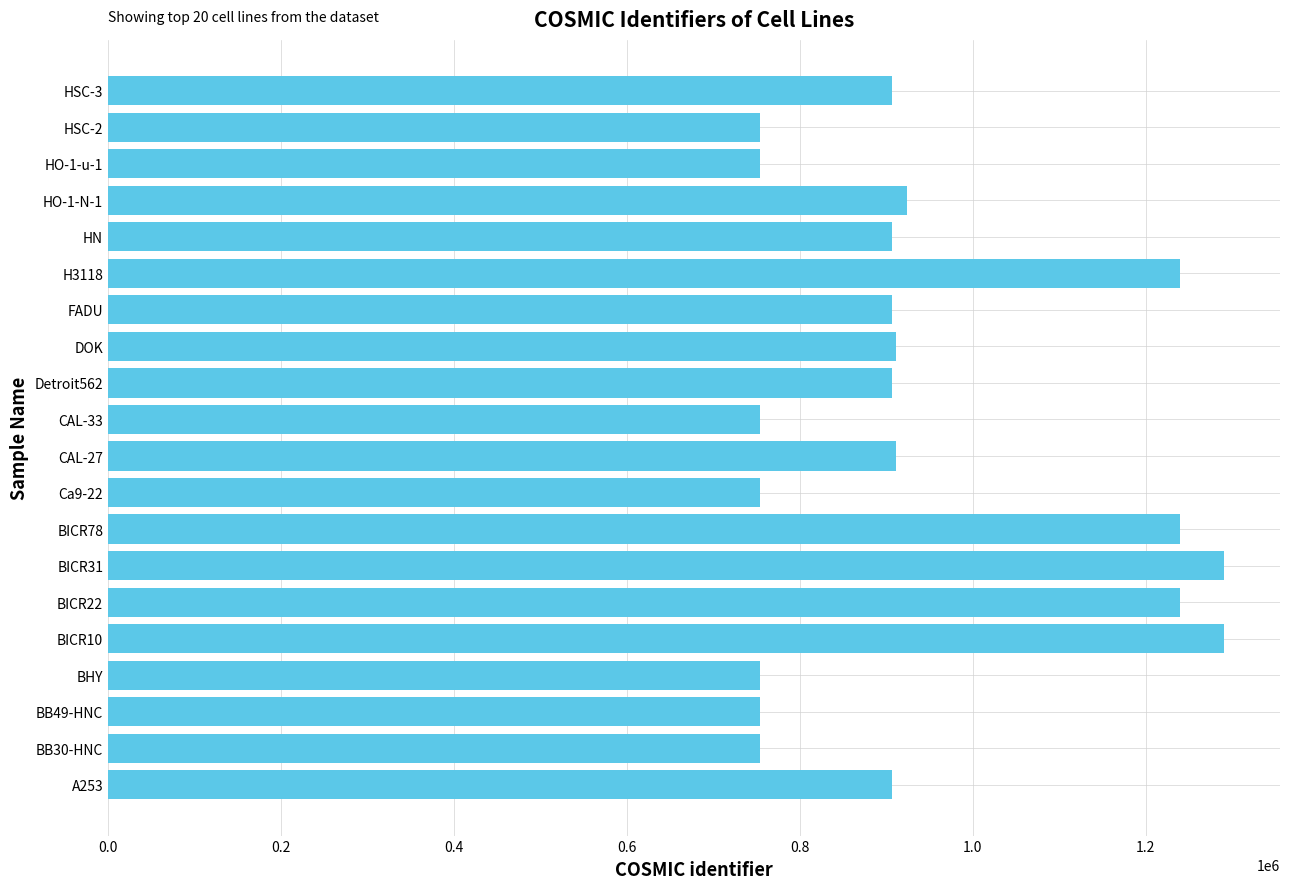

What is the ratio of the value at CAL-27 to the value at BB30-HNC?

1.2